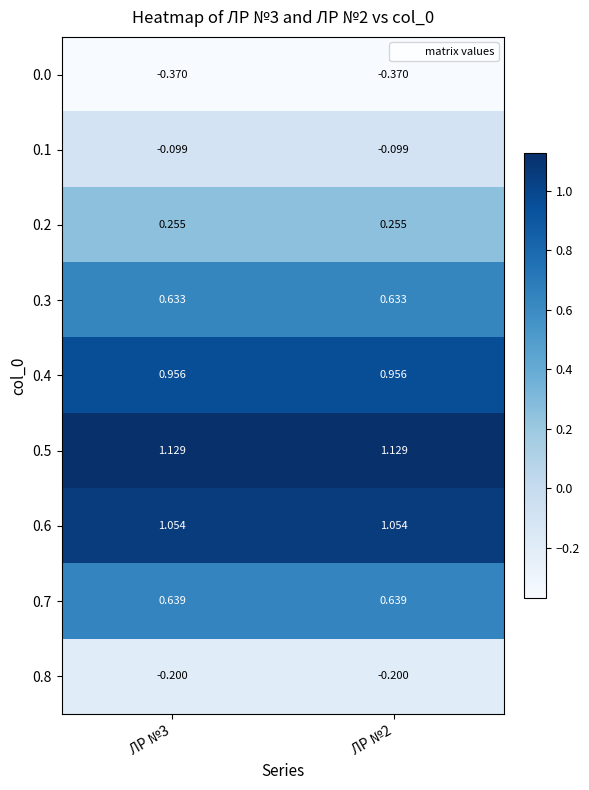

Is the value of 0.1 at ЛР №2 greater than the value of 0.7 at ЛР №3?

No